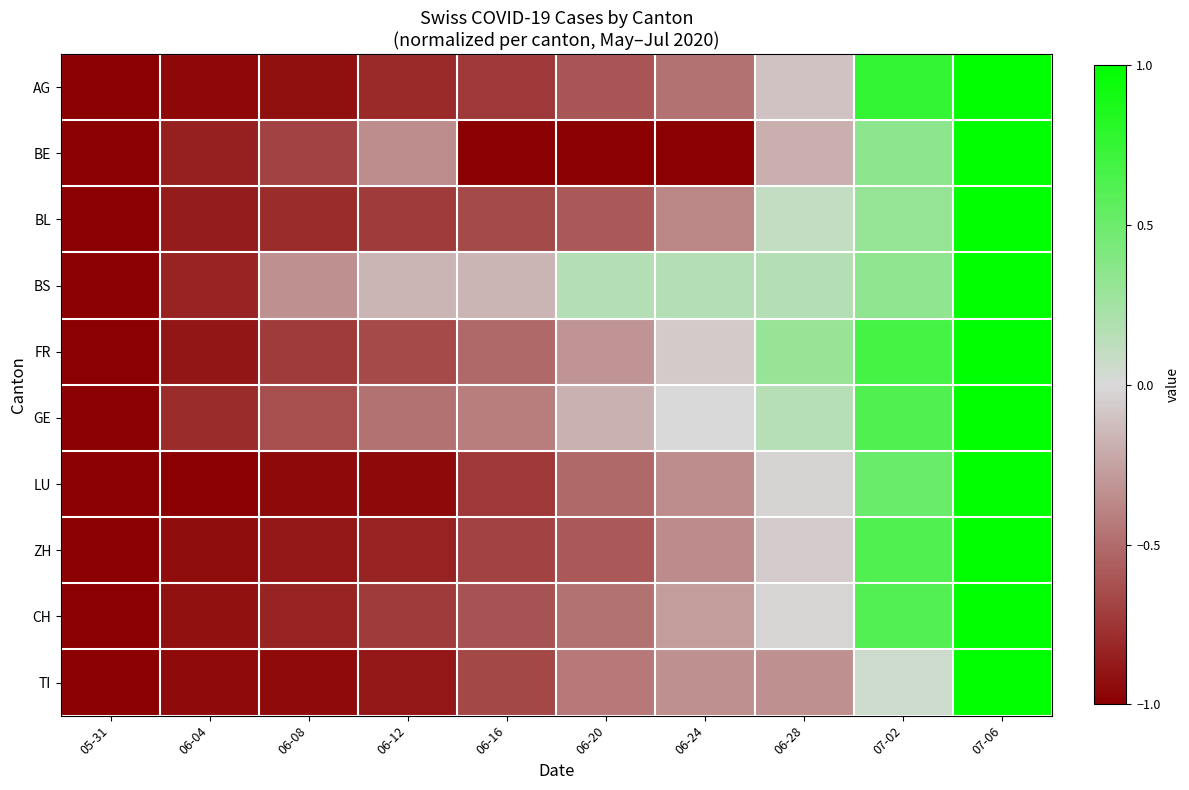

At which category is the sum across all series the highest?

07-06